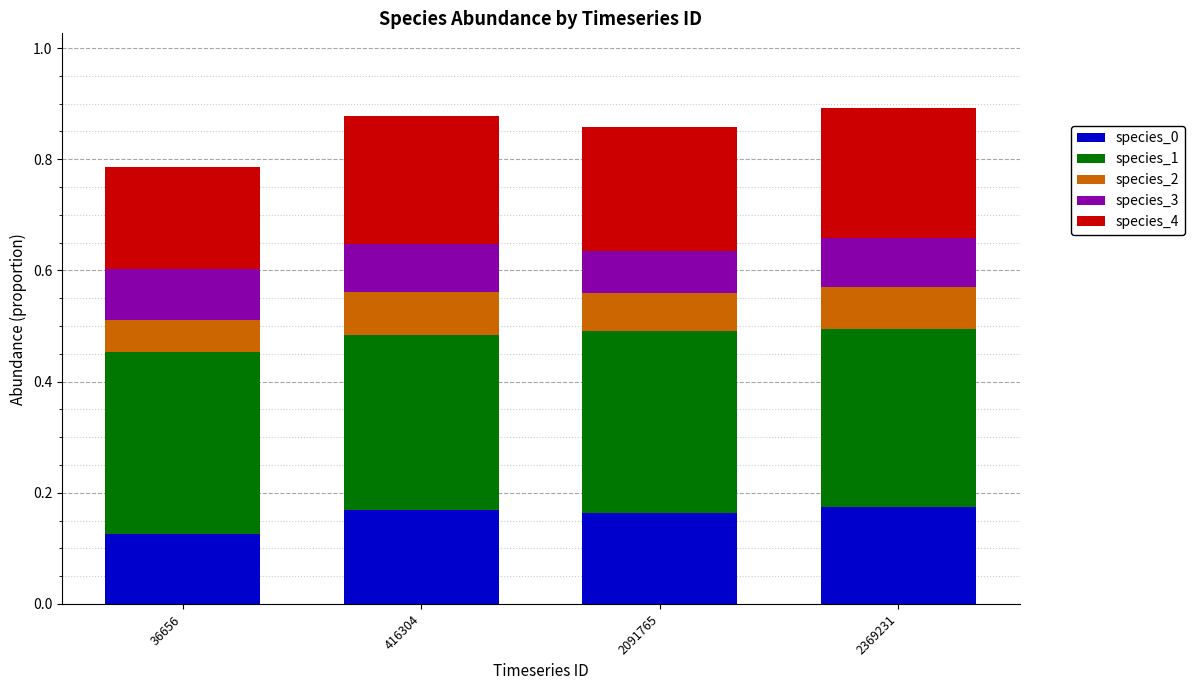

What is the total value across all series at 416304?

0.9